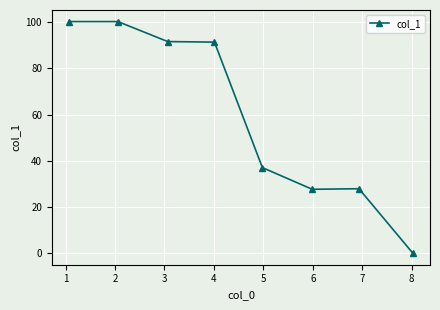

What is the greatest value displayed?

100.2